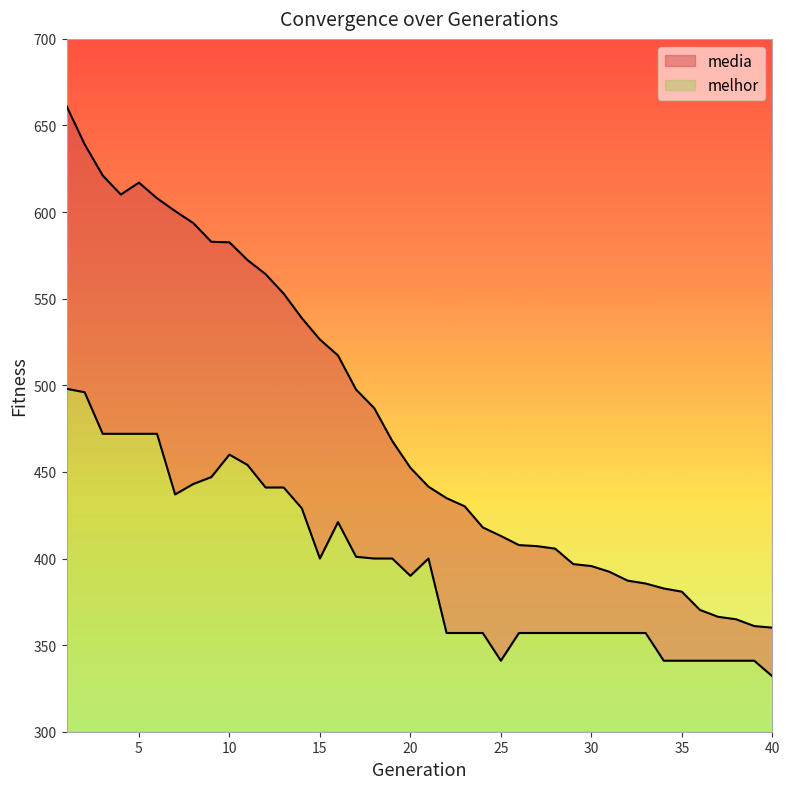

The melhor series shows 357.0 at 30. True or false?

True